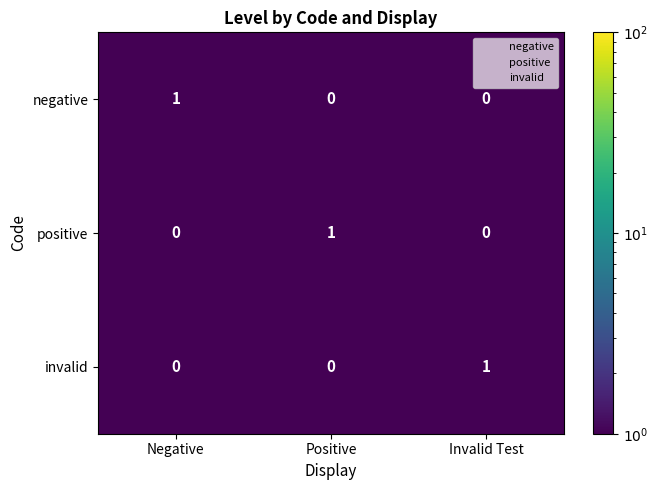

What is the total value across all series at Negative?

1